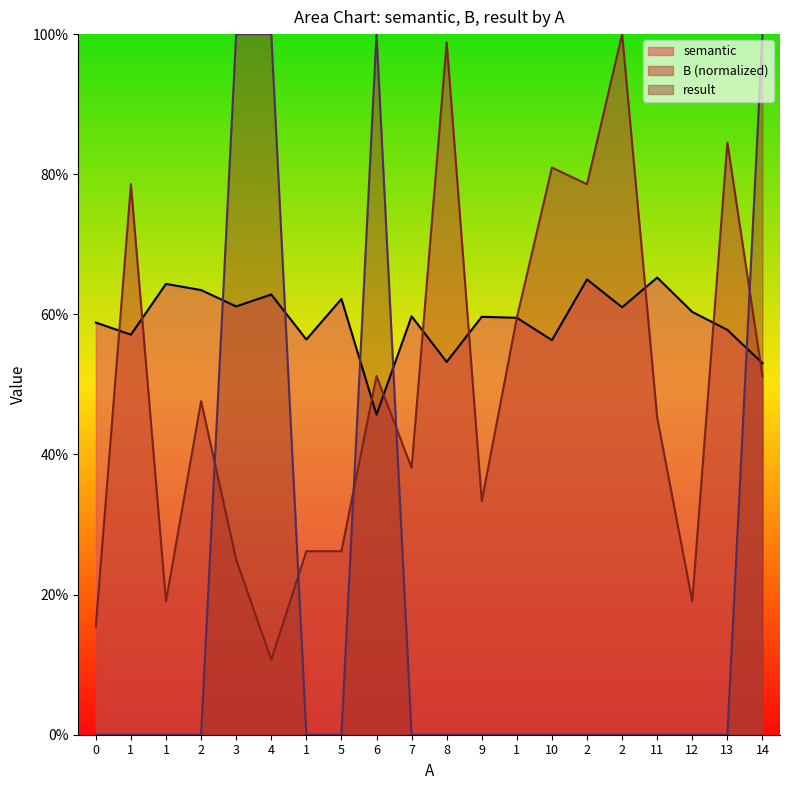

What is the maximum value shown in the chart?

1.0